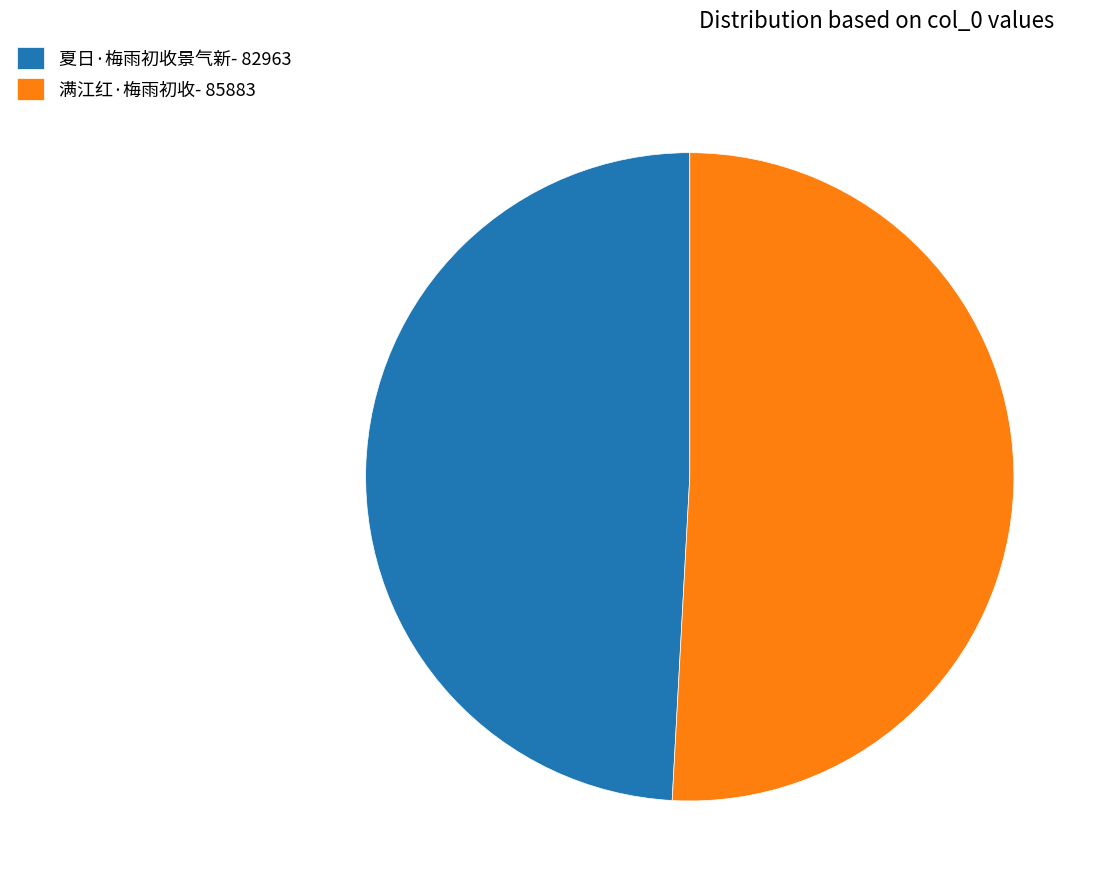

Rank the categories by value from lowest to highest.

夏日·梅雨初收景气新, 满江红·梅雨初收